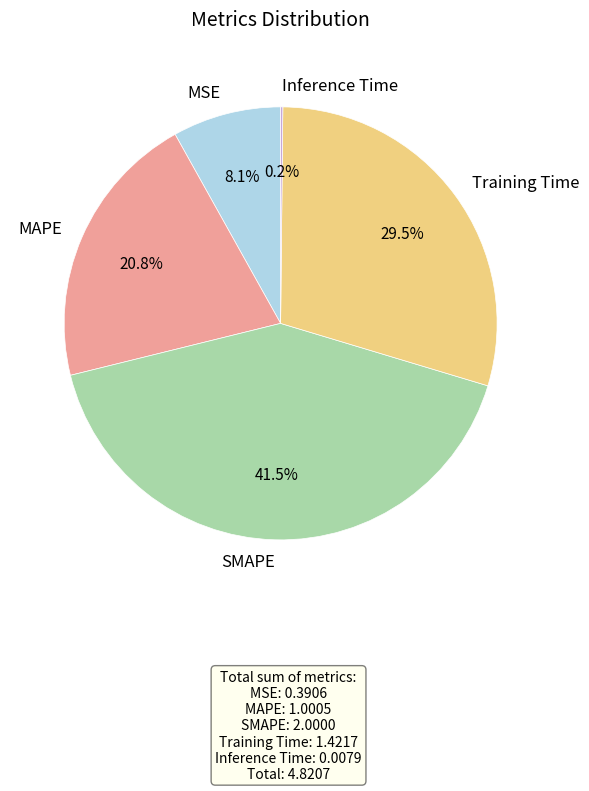

Does MSE account for over 50% of the chart?

No